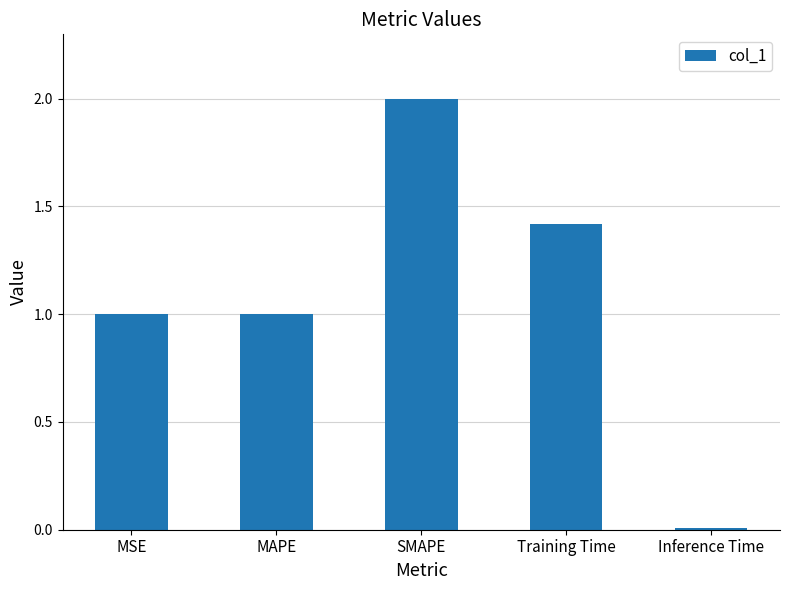

What is the change in value from SMAPE to Training Time?

-0.6